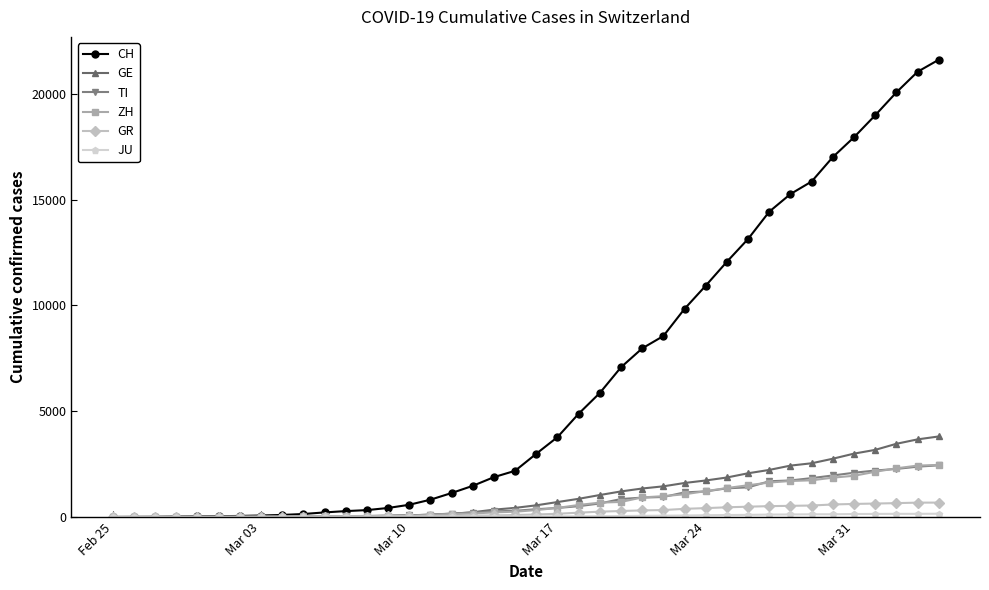

Which series has the widest spread of values?

CH